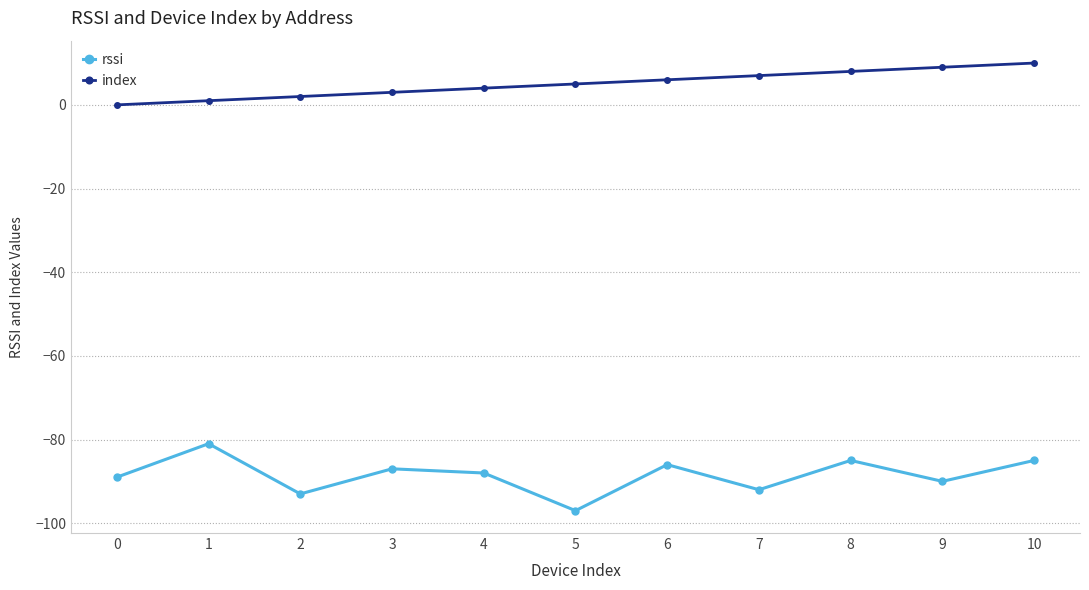

At which category is the sum across all series the highest?

10